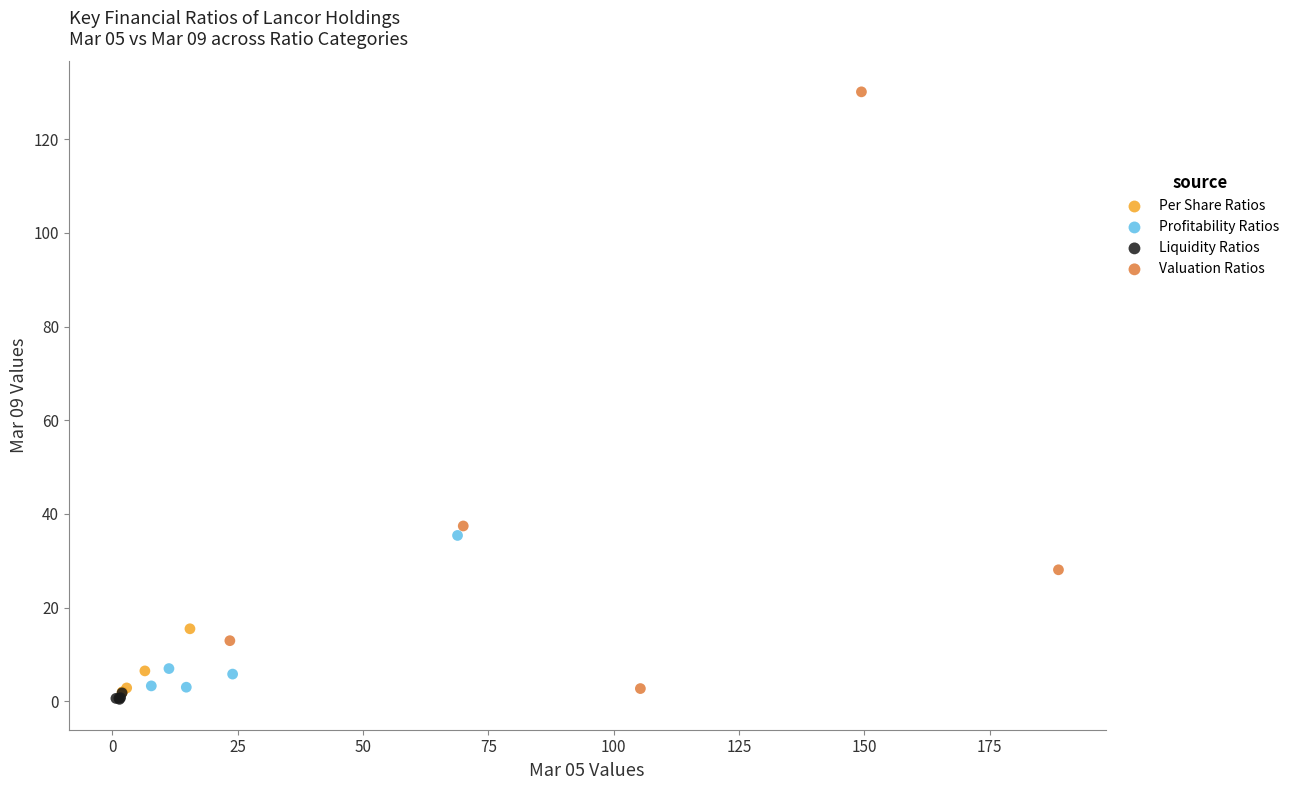

Which series has the widest spread of Y values?

Valuation Ratios